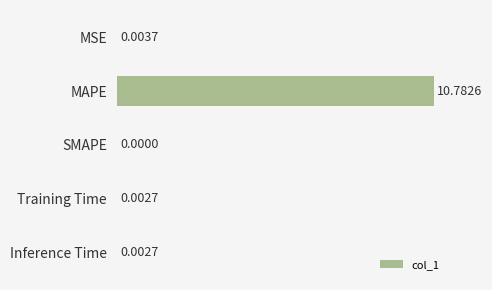

Which has a higher value, Inference Time or SMAPE?

Inference Time